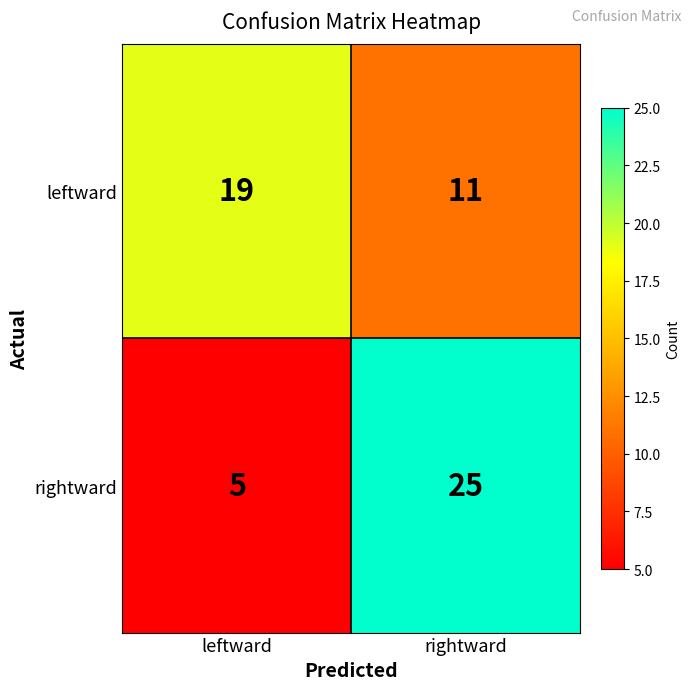

List the series in order of their peak value, highest first.

rightward, leftward